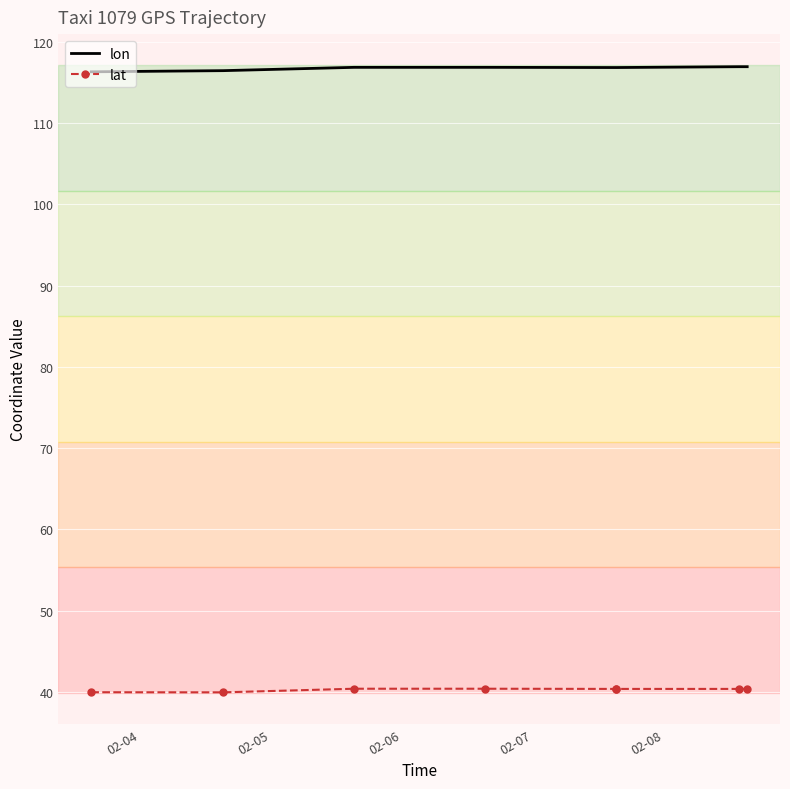

Reading right to left, extract all data points from this chart.

lon: 116.9	116.9	116.8	116.8	116.9	116.9	116.5	116.3
lat: 40.4	40.4	40.4	40.4	40.4	40.4	40.0	40.0